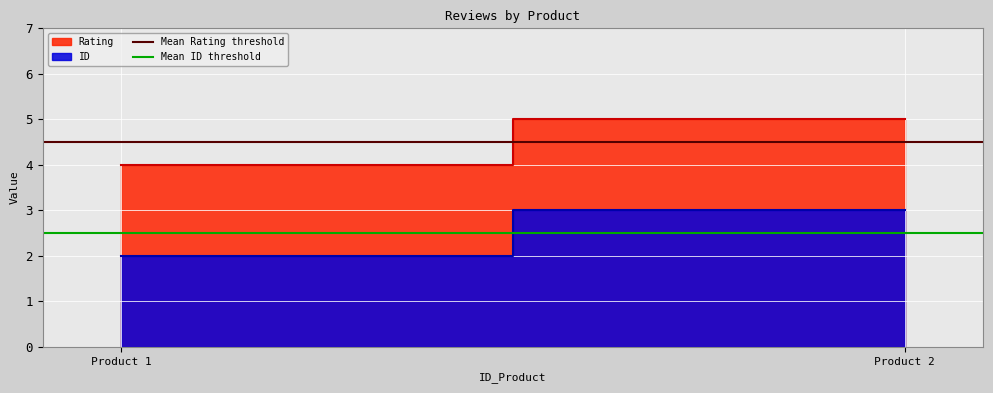

Where is Mean Rating threshold nearest to the value 4?

Product 1